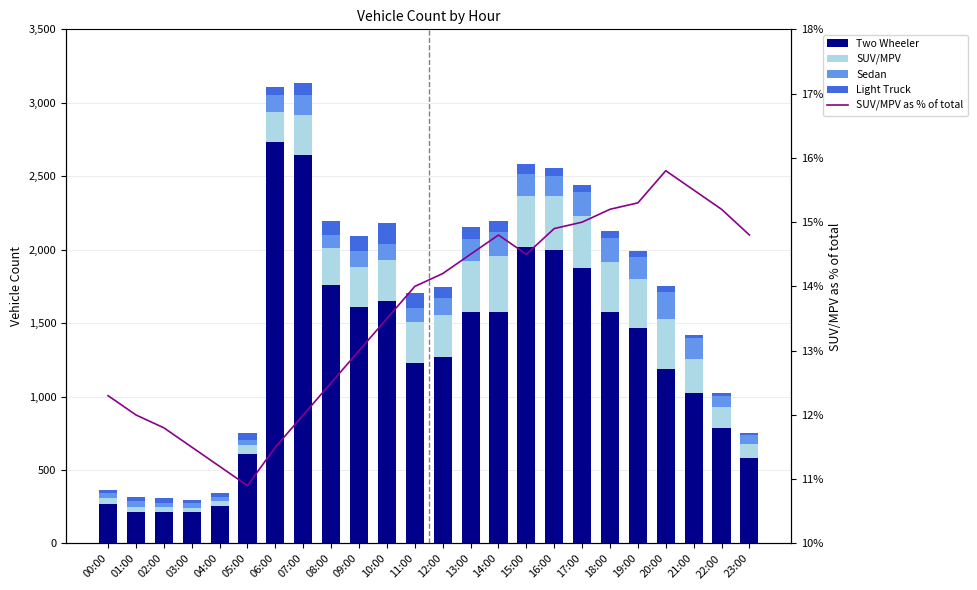

At which label does Light Truck reach its peak?

10:00